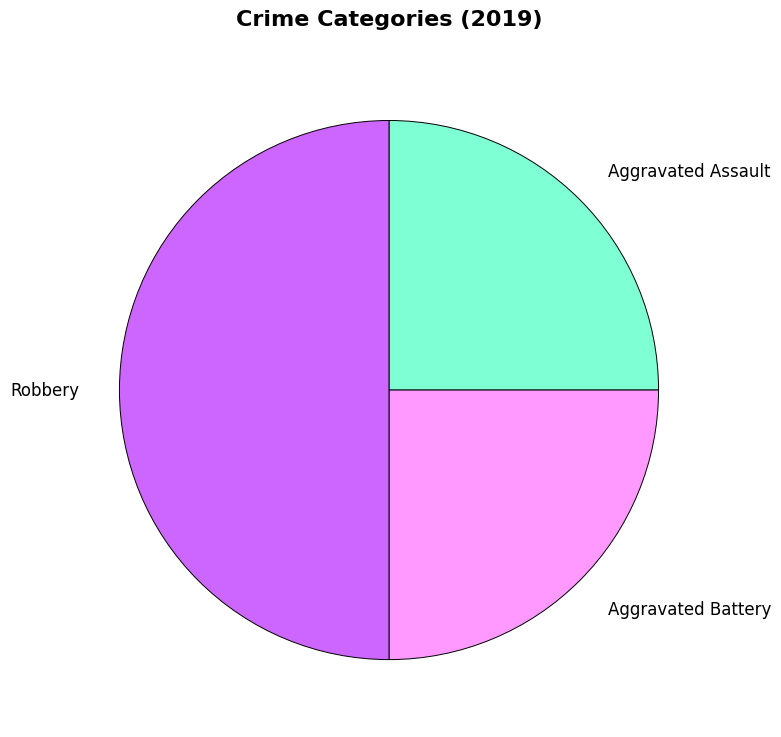

Is it true that Robbery is 50% of the pie?

True